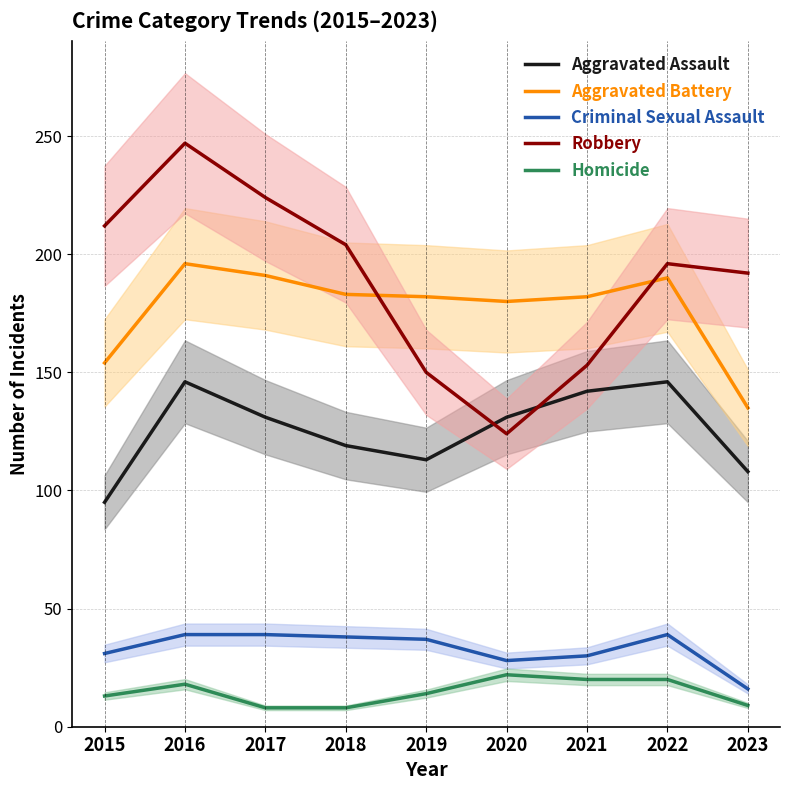

Which category has the highest value across all series?

2016